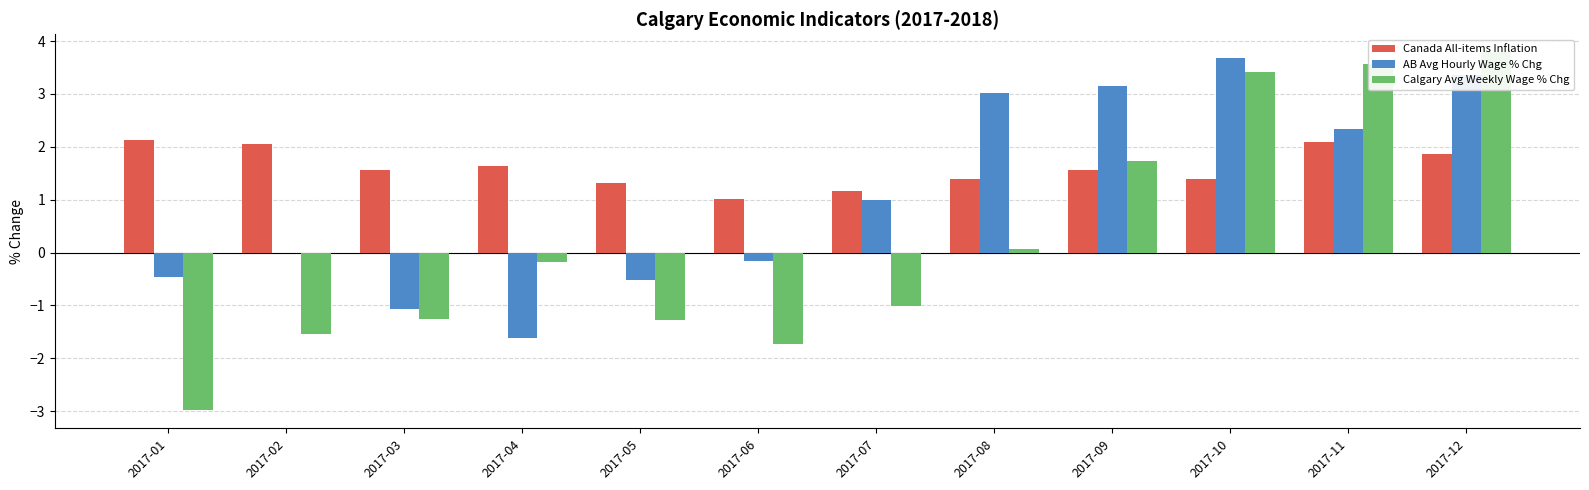

What is the average value of the Calgary Avg Weekly Wage % Chg series?

0.2